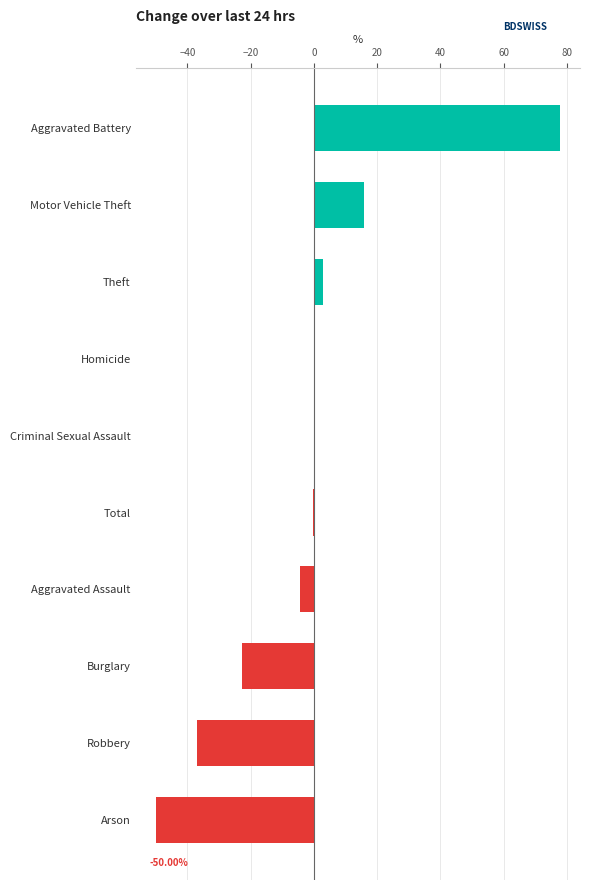

What is the change in value from Aggravated Assault to Robbery?

-32.5